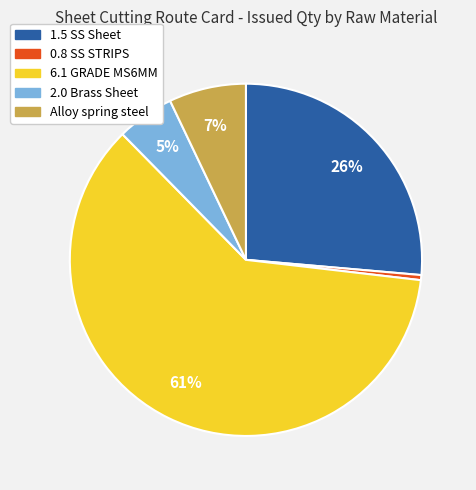

What is the smallest slice in the pie chart?

0.8 SS STRIPS